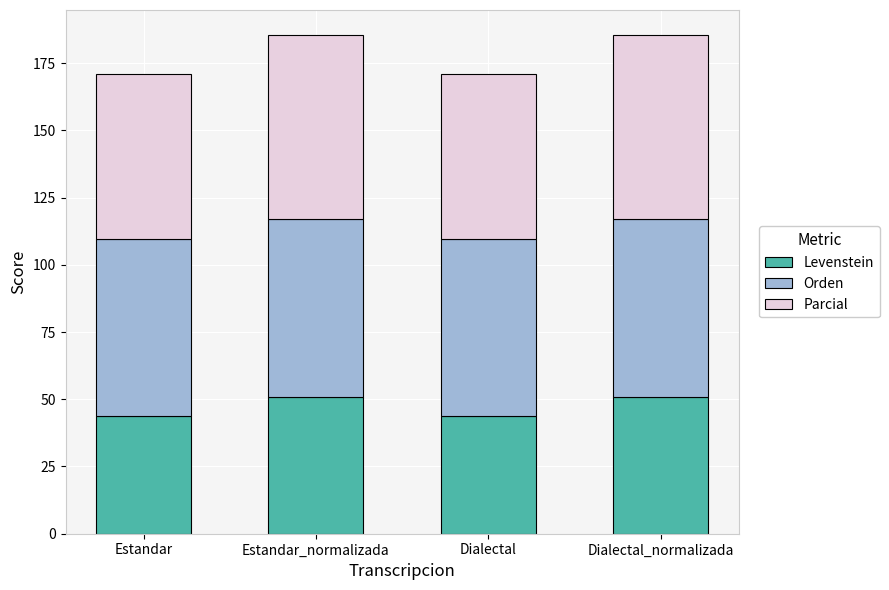

Reading left to right, what are the values for Levenstein?

Estandar=43.8	Estandar_normalizada=50.9	Dialectal=43.8	Dialectal_normalizada=50.9